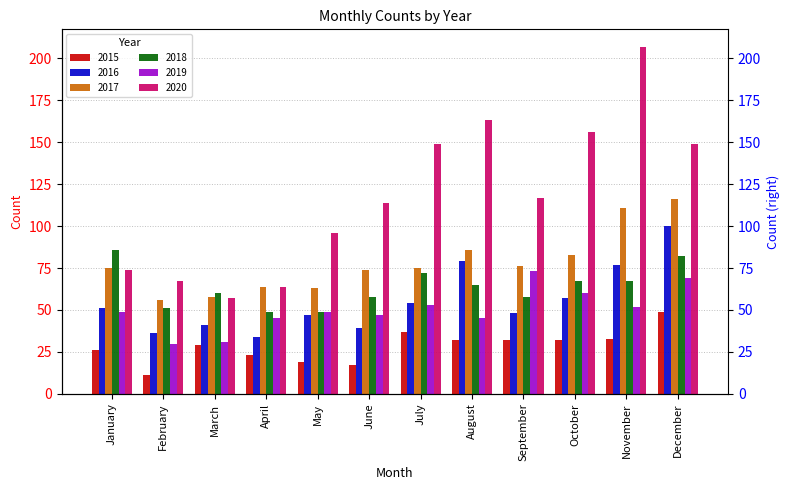

At January, list the series in order from smallest to largest.

2015, 2019, 2016, 2020, 2017, 2018